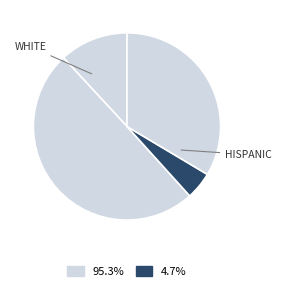

How many segments does this pie chart have?

4